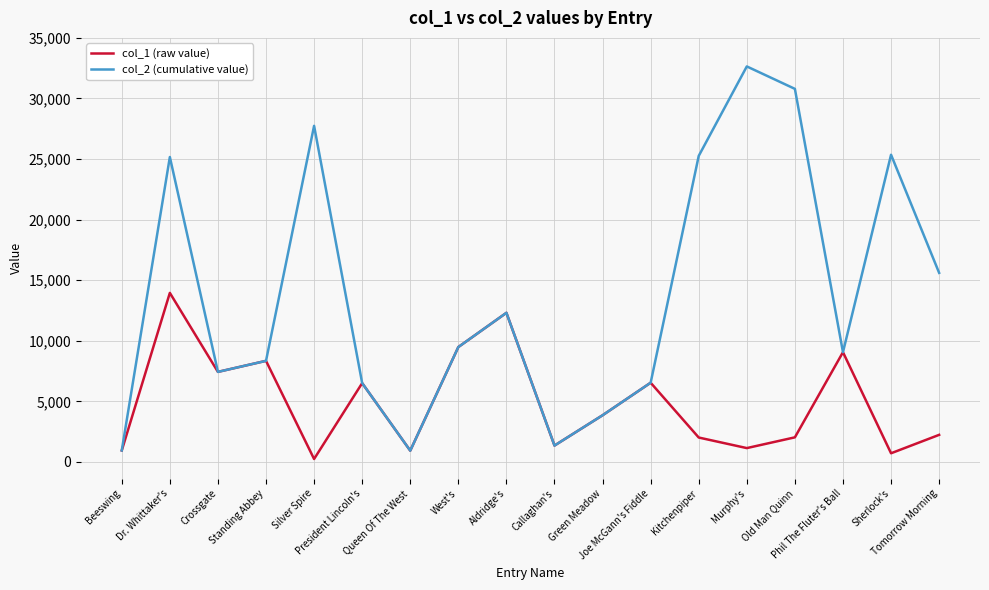

Which series has the widest spread of values?

col_2 (cumulative value)